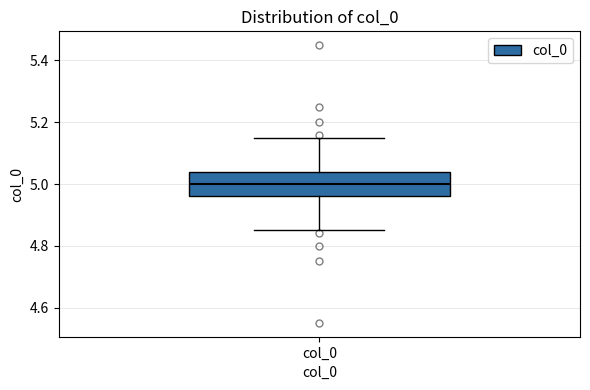

Where does the median line of the box for col_0 sit on the y-axis? The values are not printed on the chart, so give them approximately, as read against the axis.

5.00